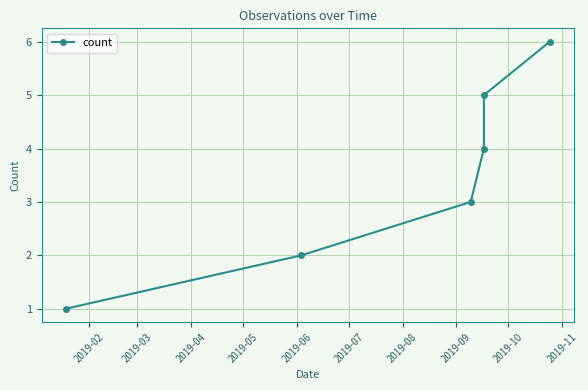

What is the difference between the maximum and second lowest values?

4